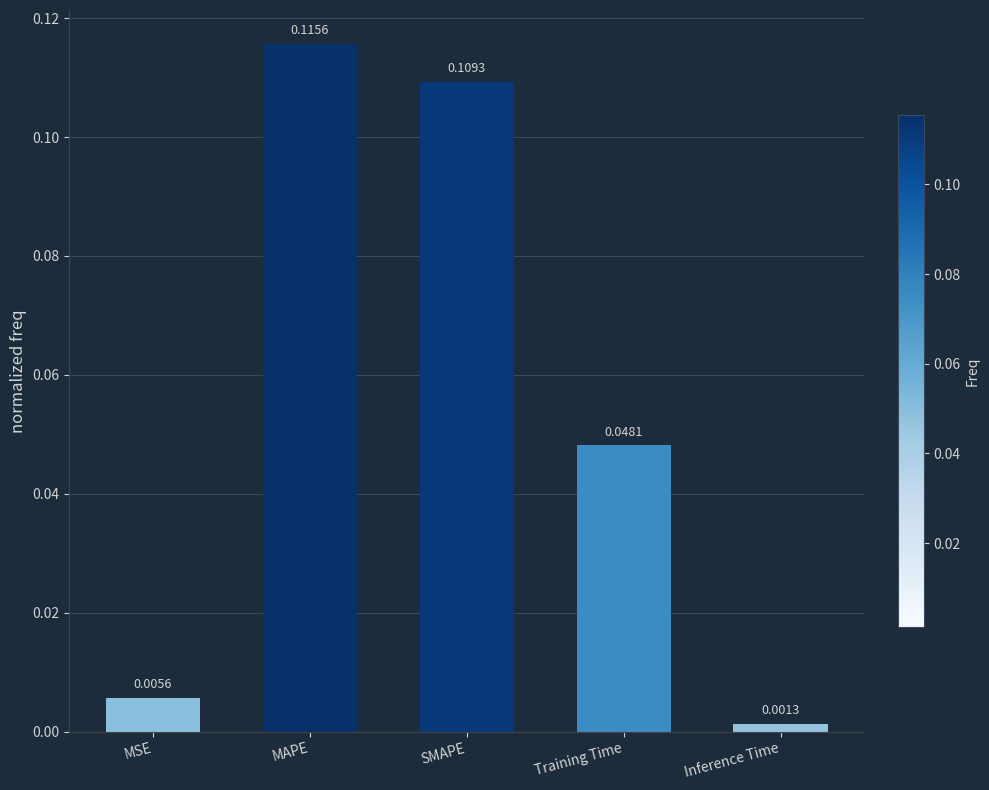

How many bars are there in total?

5